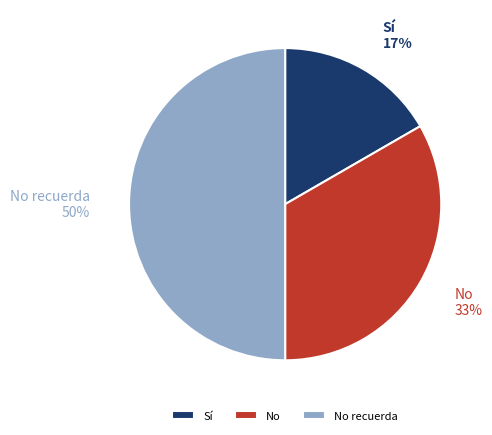

Count the number of slices in the pie.

3